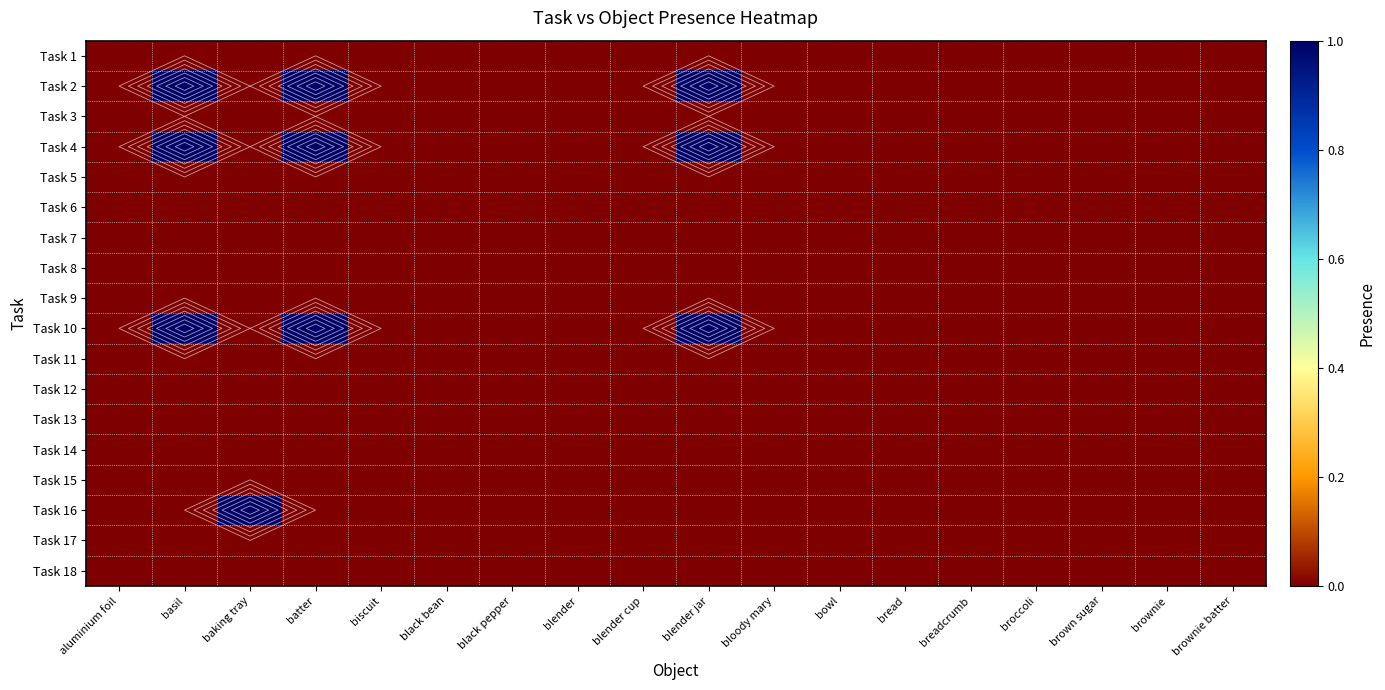

Which has a higher value, baking tray or blender jar?

baking tray